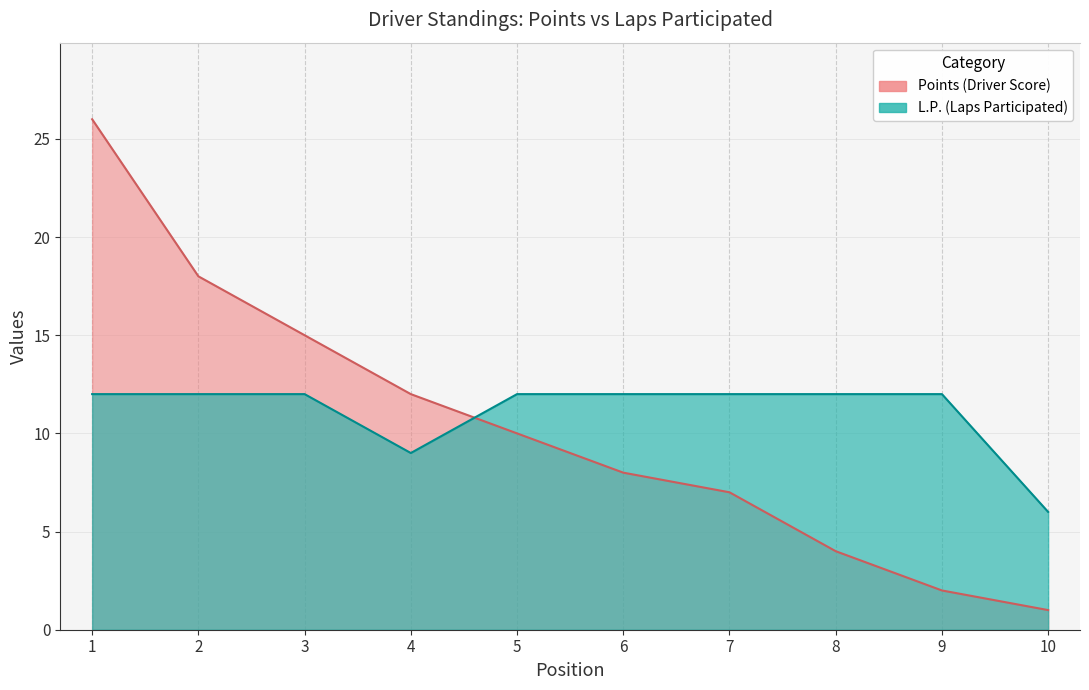

Which series has the largest total across all categories?

L.P.